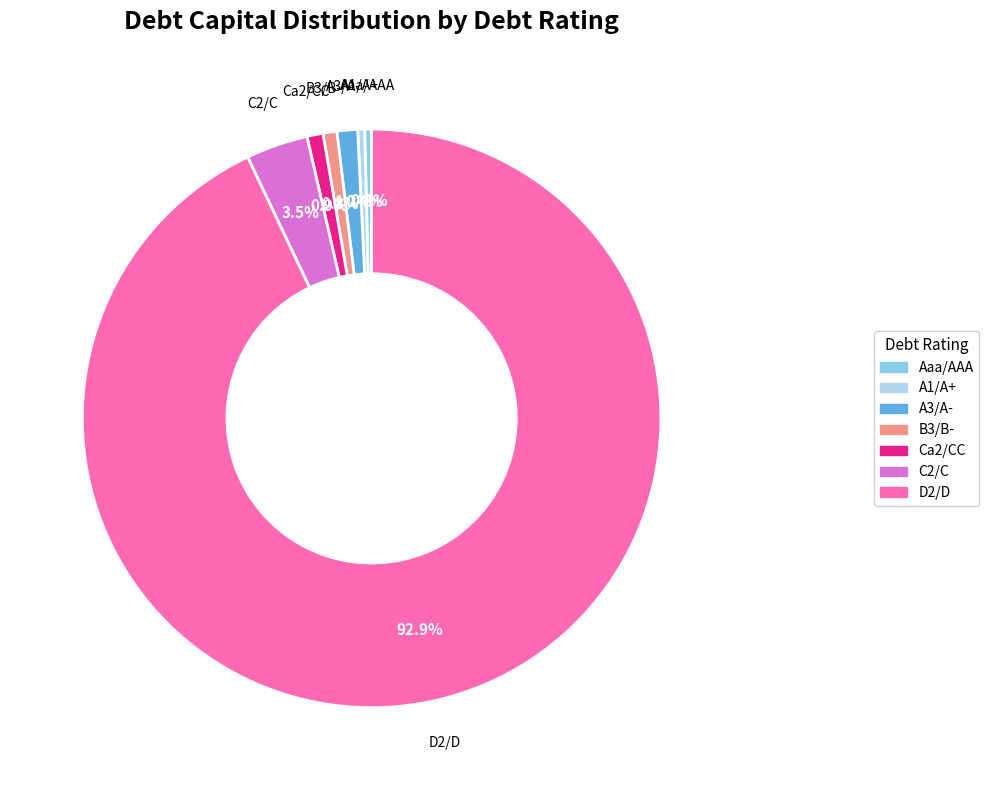

Which category has the biggest portion of the pie?

D2/D